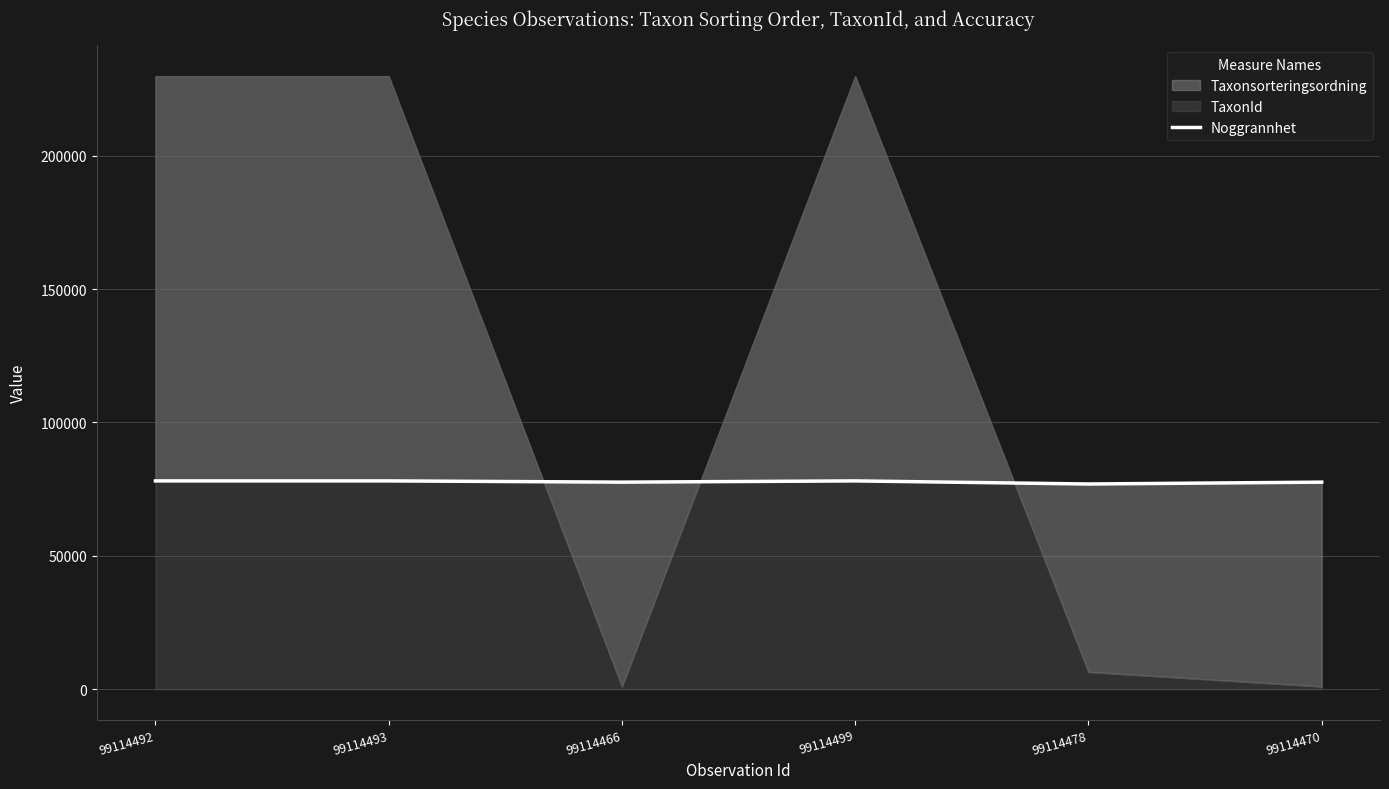

At which category does the data reach its first local peak?

99114499